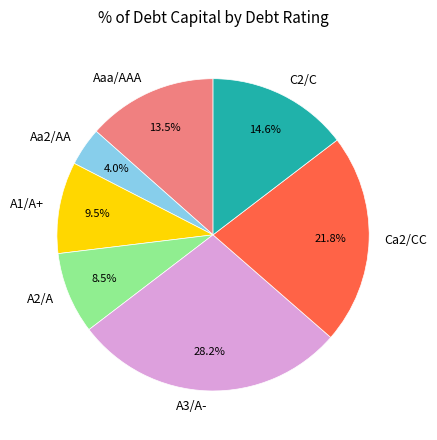

Does any single category account for the majority?

No